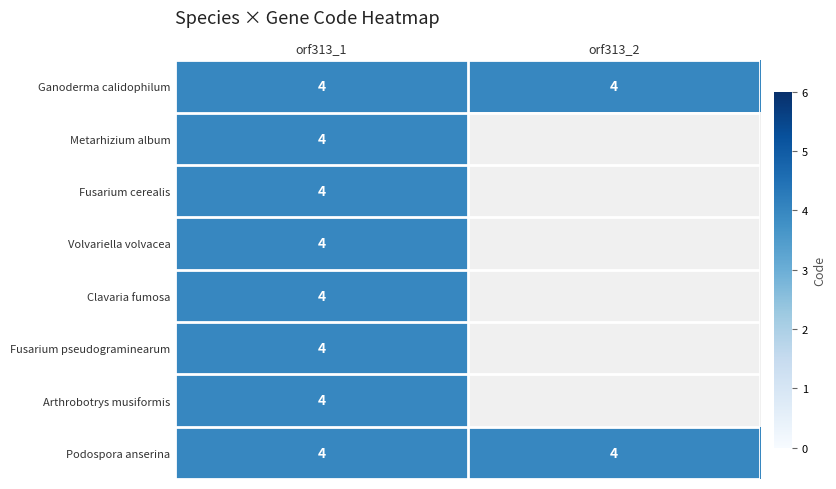

What is the average value of the Ganoderma calidophilum series?

4